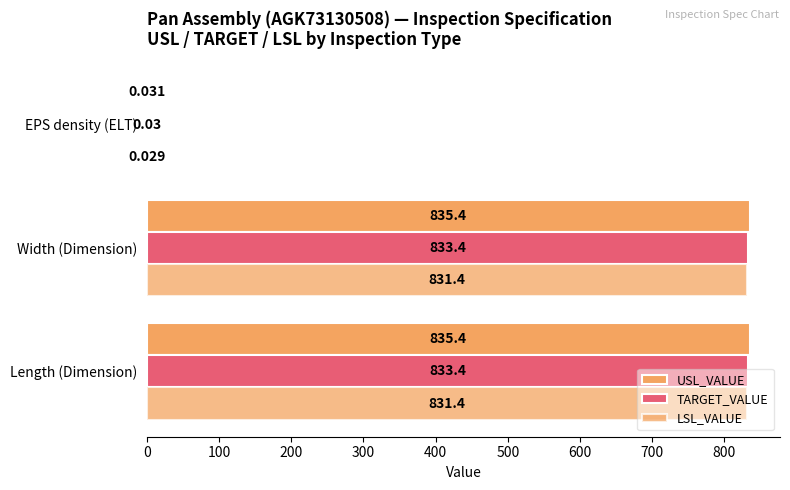

How many distinct data groups are displayed?

3